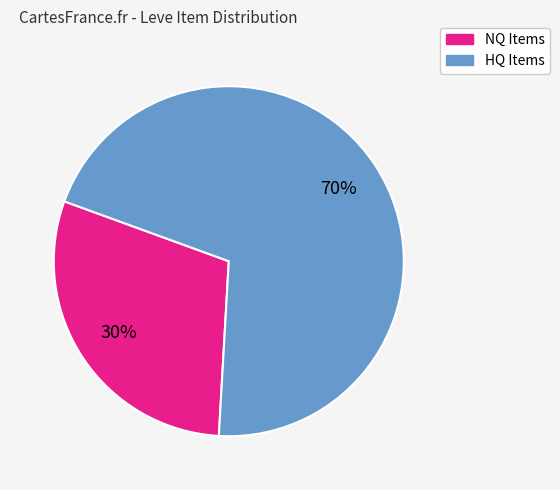

Is there any slice that represents more than half of the pie?

Yes